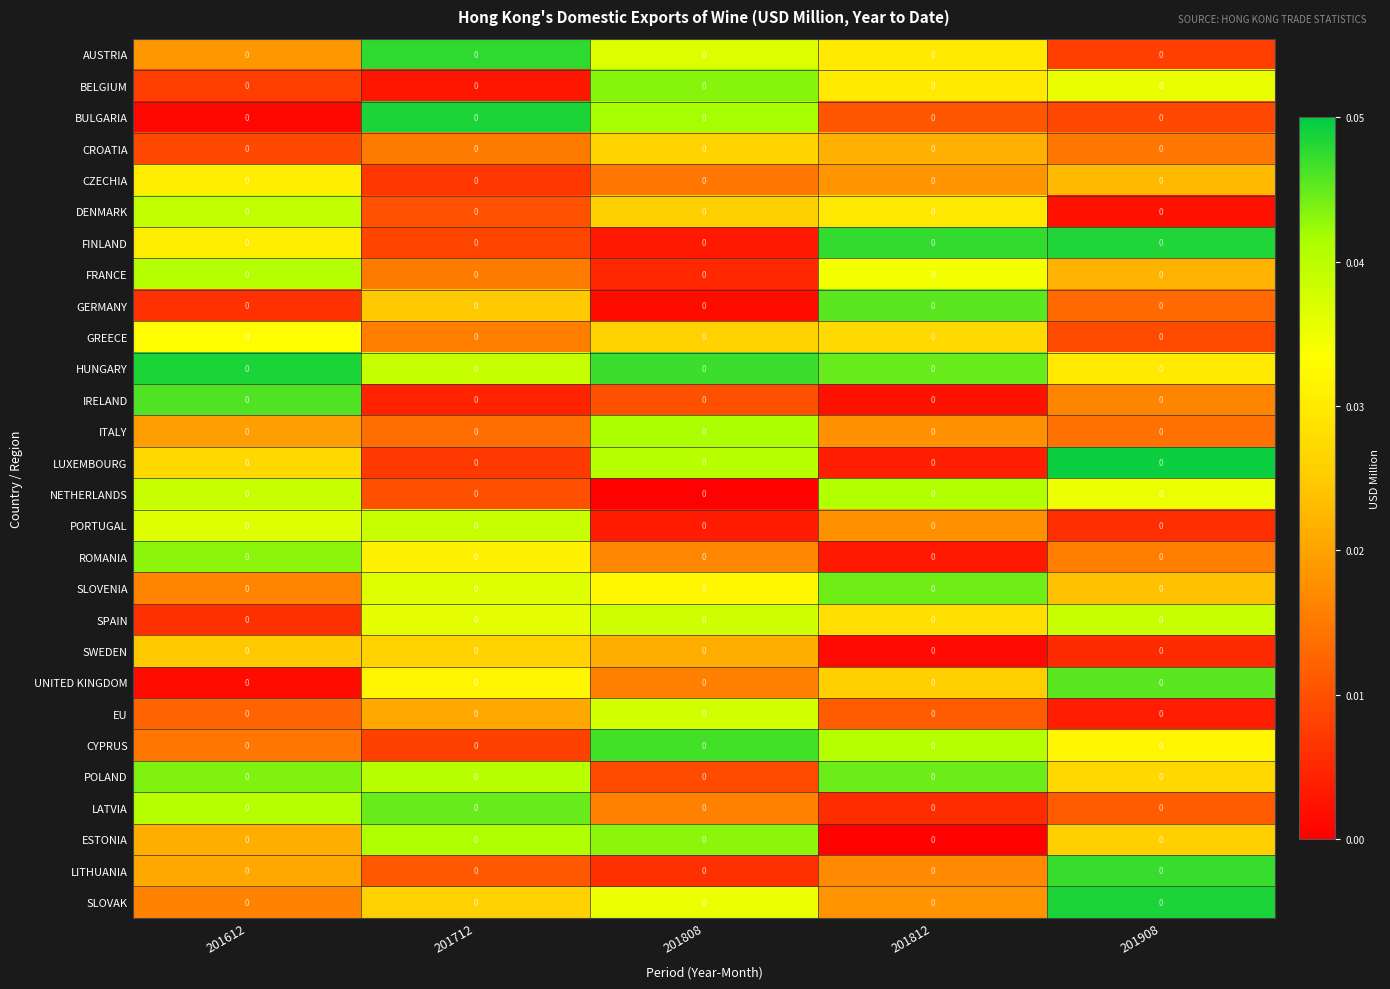

At how many categories does at least one series exceed 0?

5